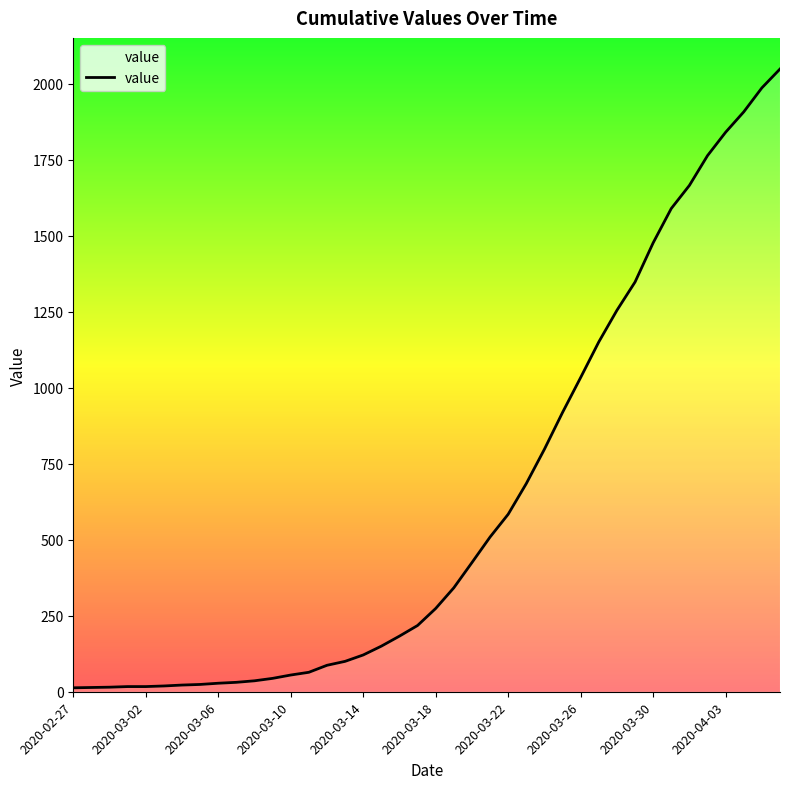

What is the difference between the maximum and minimum values?

2036